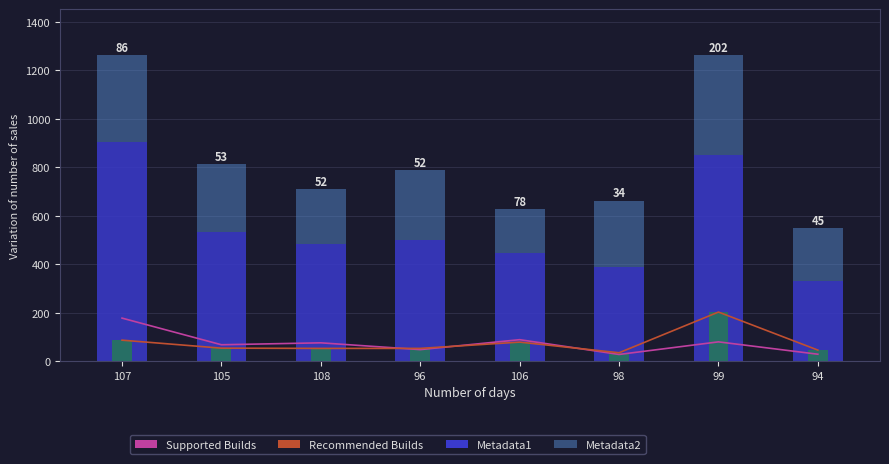

At which category is the sum across all series the highest?

99